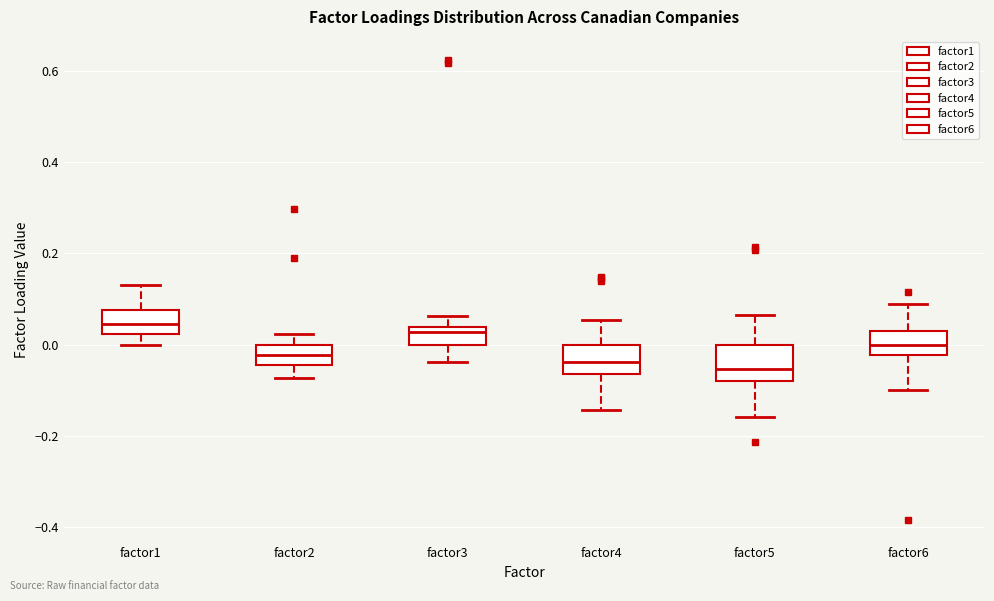

Where does the median line of the box for factor4 sit on the y-axis? The values are not printed on the chart, so give them approximately, as read against the axis.

-0.04